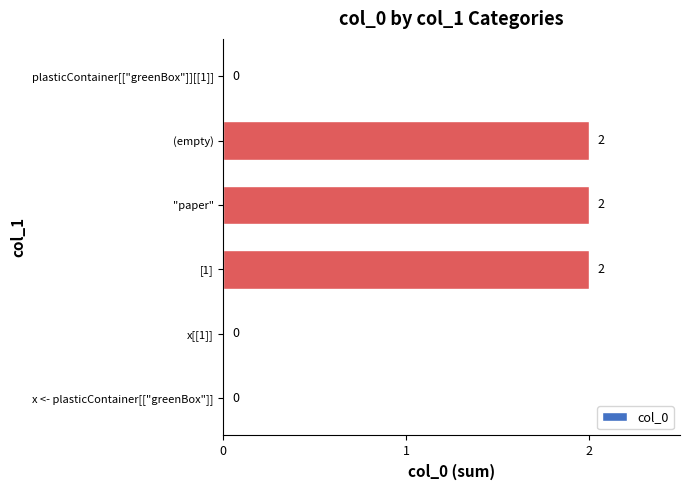

What is the sum of the values at [1] and "paper"?

4